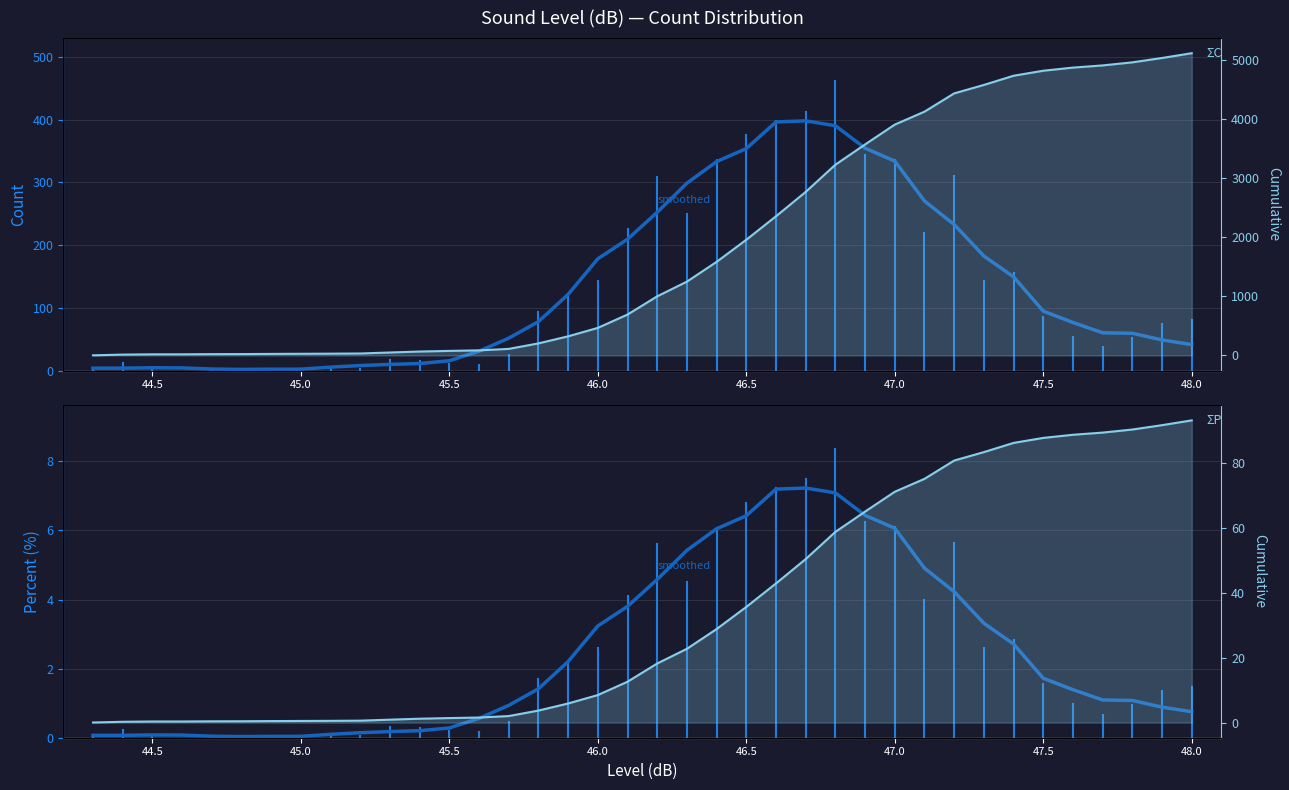

Which series has the largest total across all categories?

ΣCount